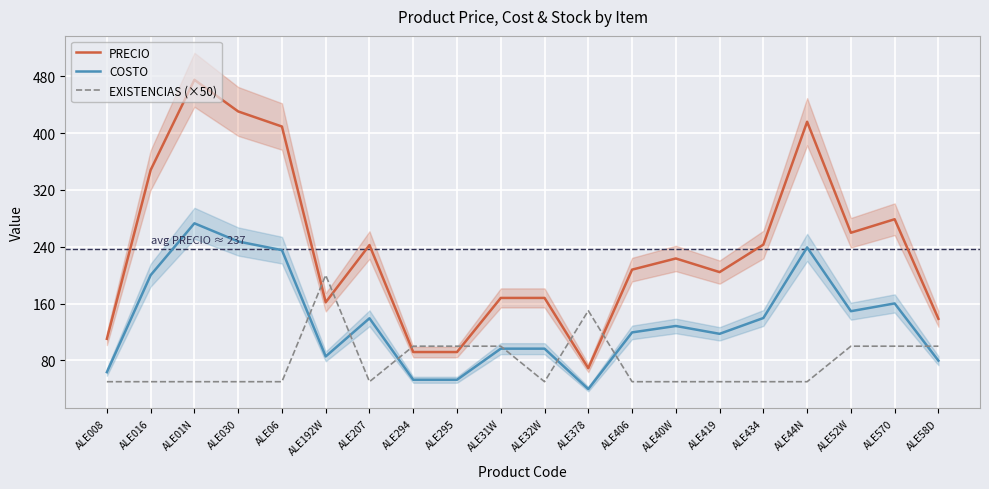

What is the difference between the second highest and second lowest values in the PRECIO series?

338.7